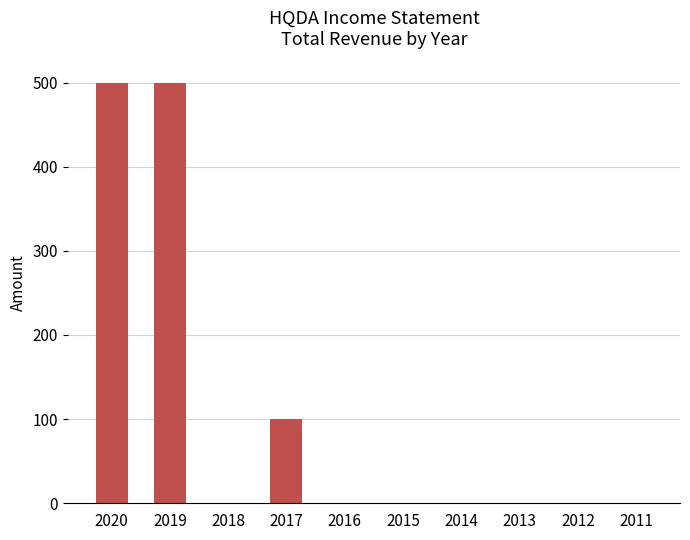

What is the maximum value shown in the chart?

500